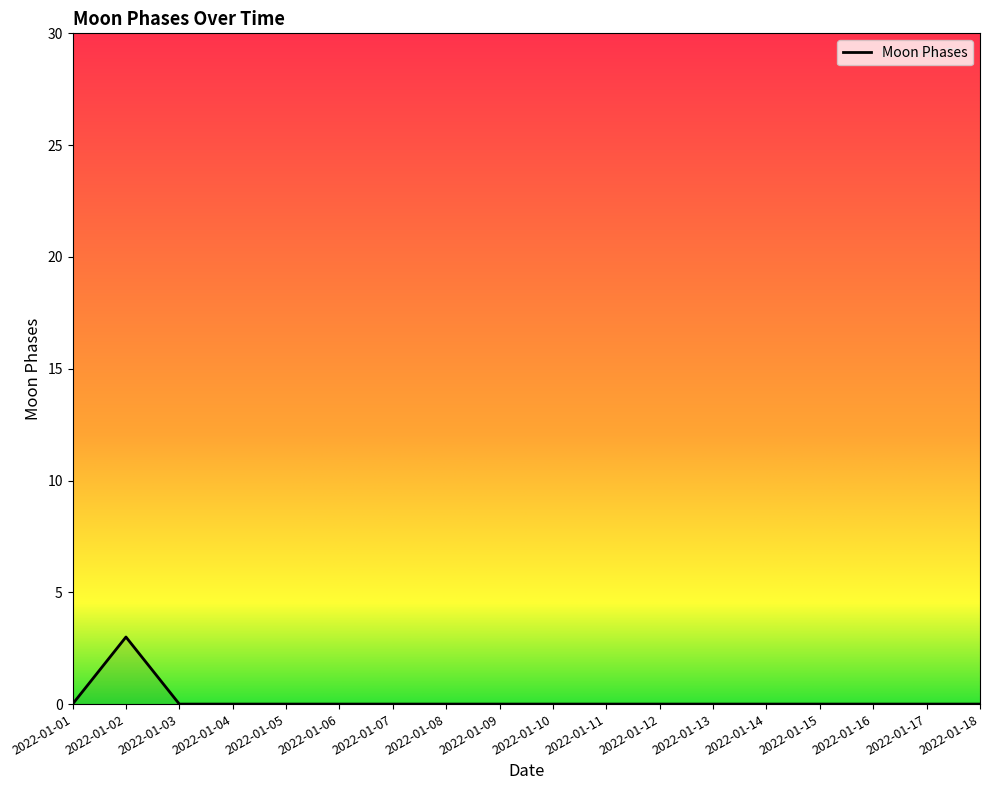

How many lines are shown in the chart?

1